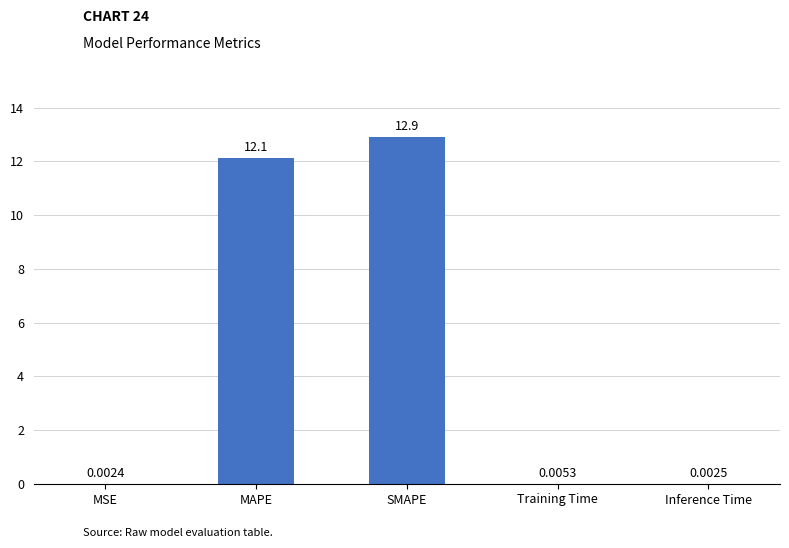

What is the change in value from MSE to SMAPE?

+12.9